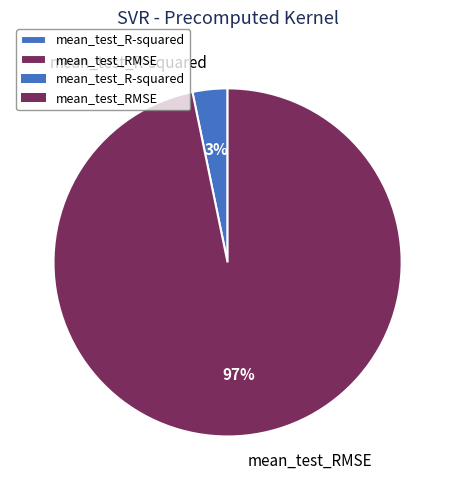

Which slice represents more than half of the pie?

mean_test_RMSE